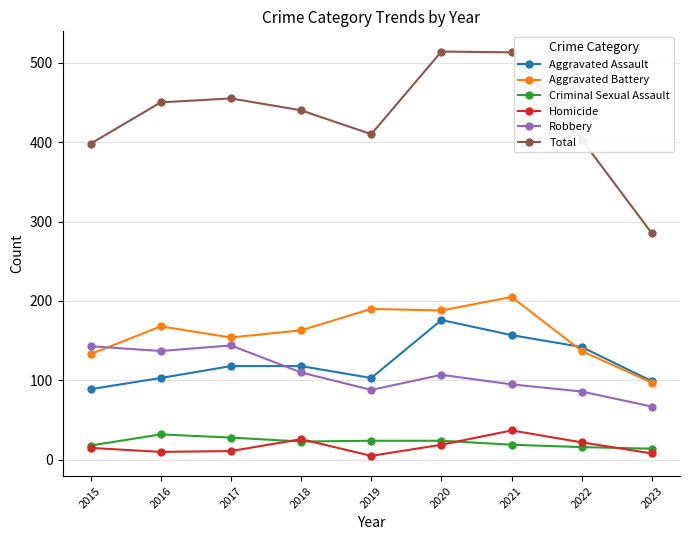

At how many categories does at least one series exceed 343?

8